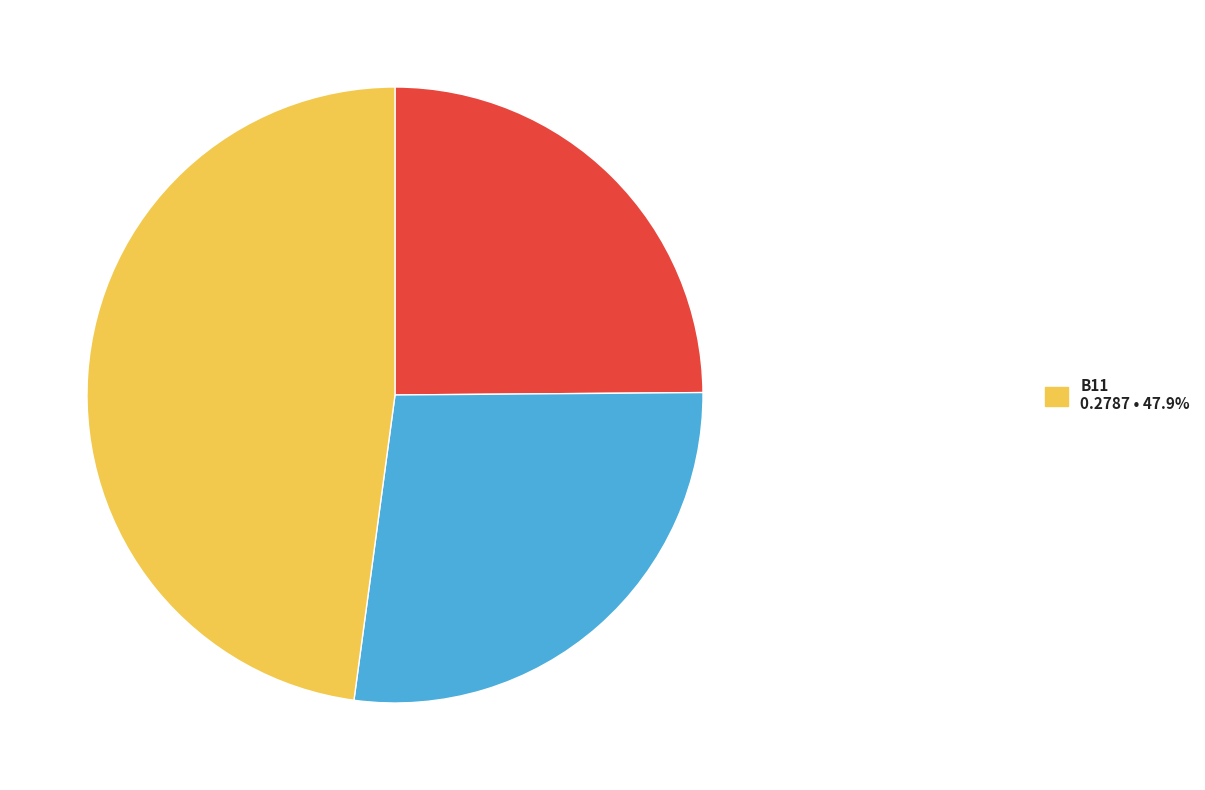

Does any single category account for the majority?

No